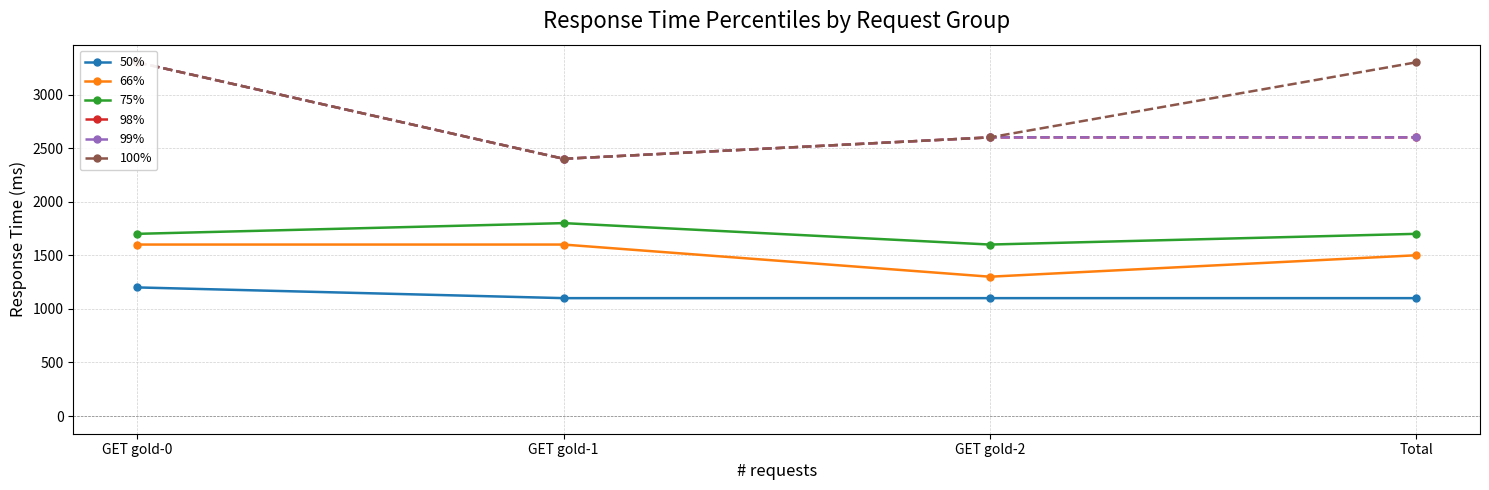

Is it true that 50% equals 479 at GET gold-2?

False